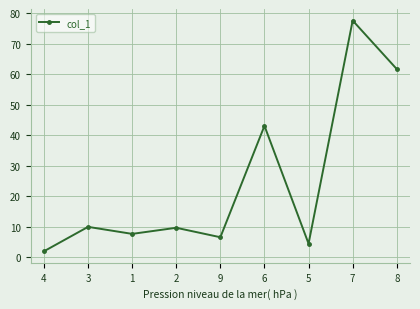

Does the chart have visible grid lines?

Yes